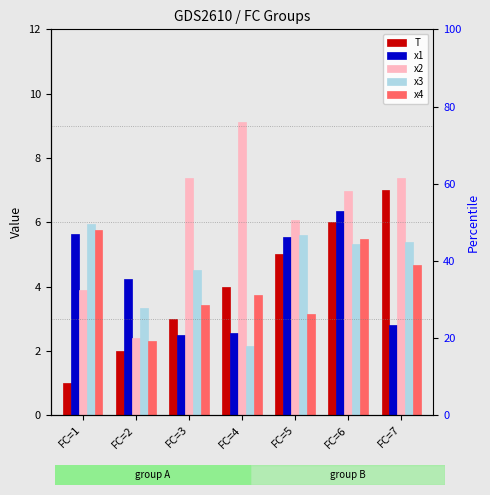

Which label corresponds to the smallest value in the chart?

FC=1